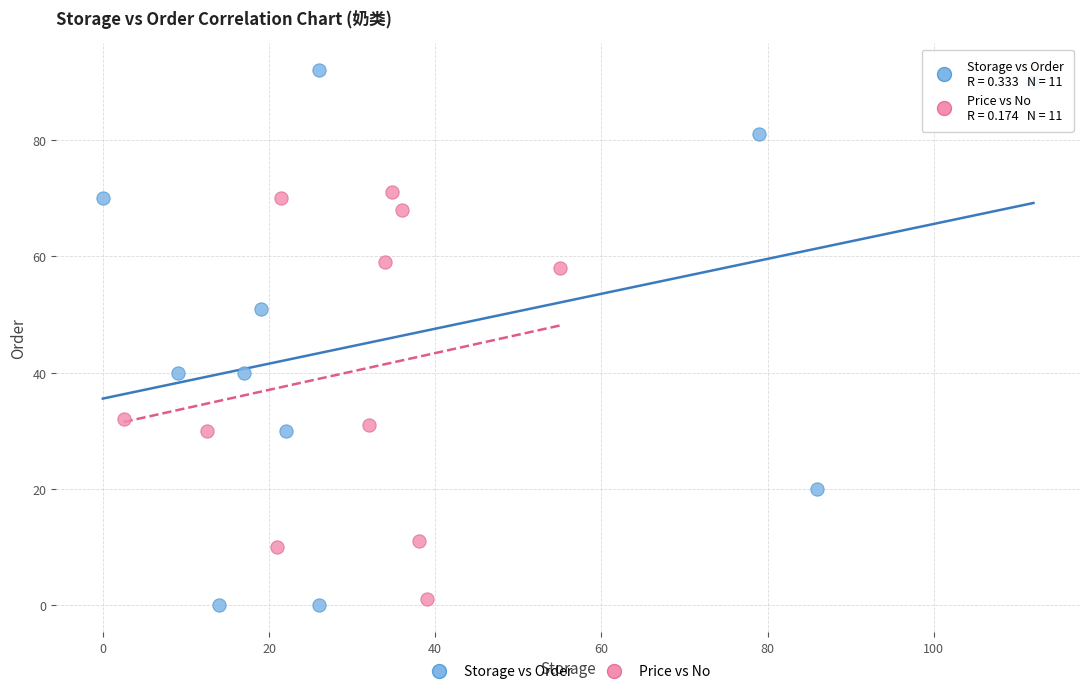

What are all the series names shown in the legend?

Storage vs Order, Price vs No